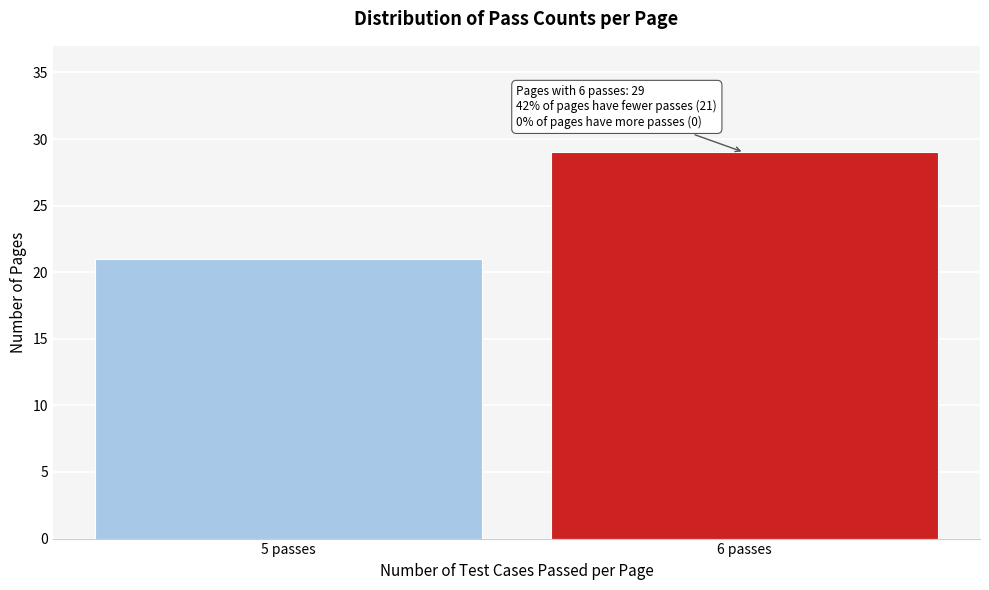

Reading left to right, transcribe all the data shown in this chart.

21	29